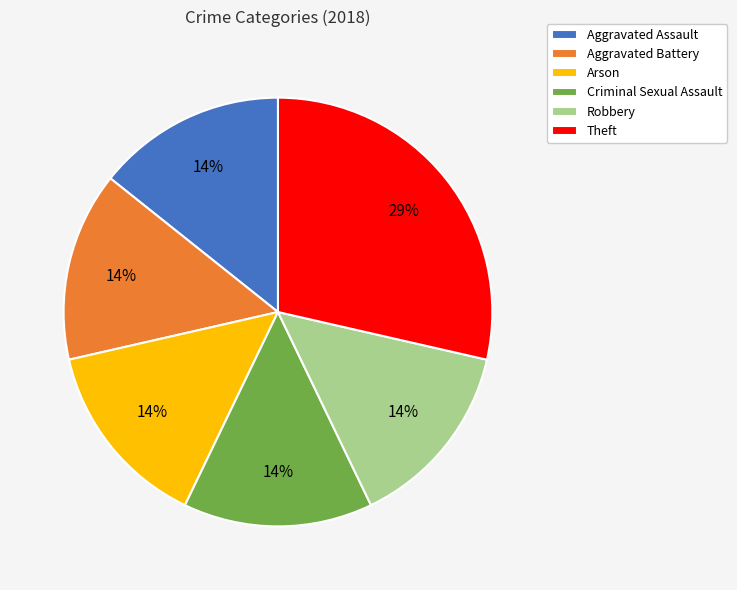

Is it true that Criminal Sexual Assault is 26% of the pie?

False